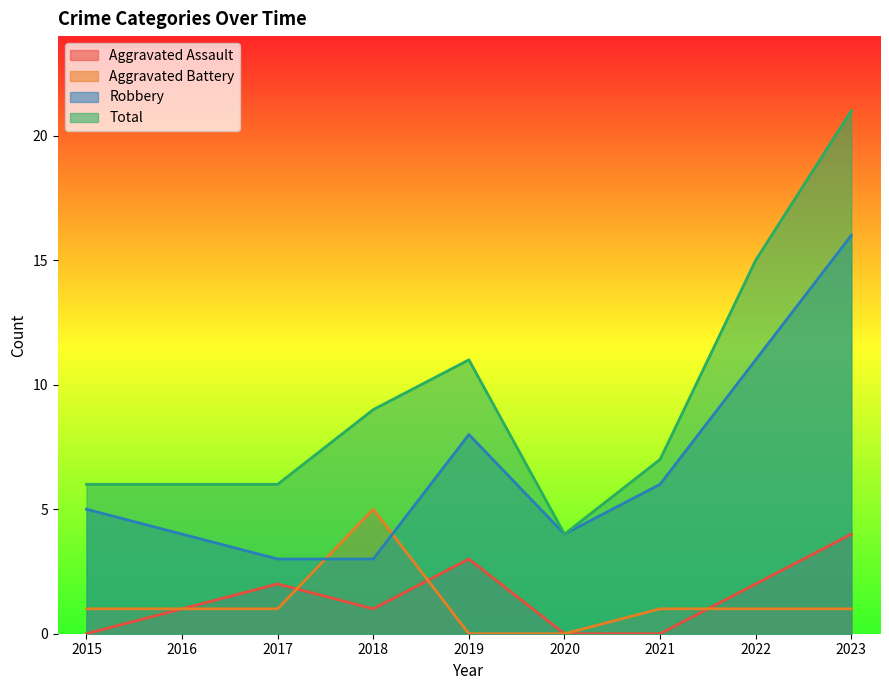

Where is the first local maximum for Aggravated Battery?

2018